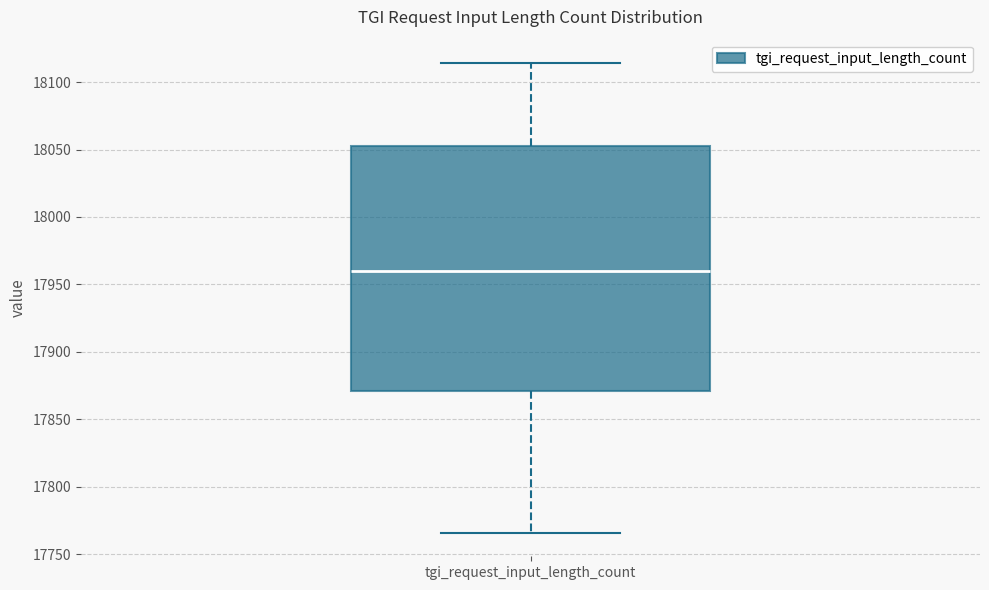

Read this box plot against the y-axis: the position of the median line, the range covered by the box, and the ends of both whiskers. The values are not printed on the chart, so give them approximately, as read against the axis.

median 17960, box 17870 to 18055, whiskers 17765 to 18115